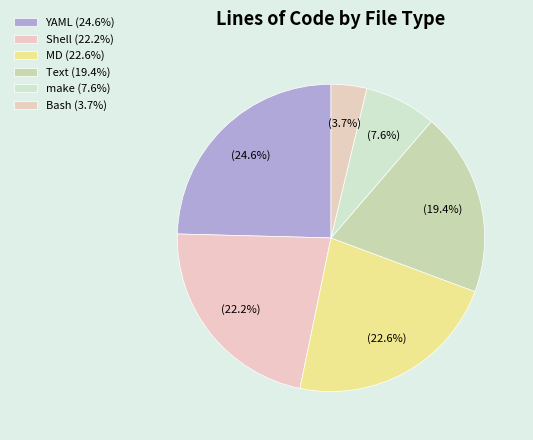

What percentage is the Bash slice, to the nearest percent?

4%